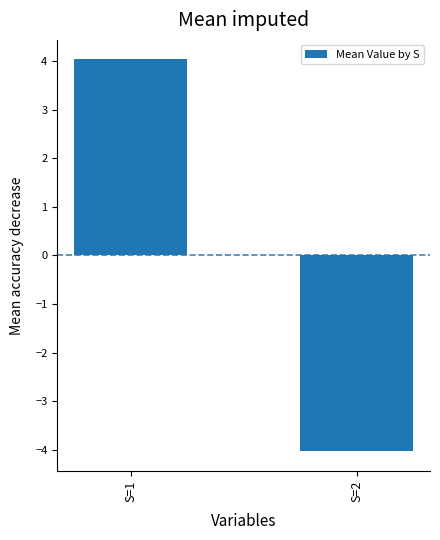

Reading left to right, list all the values displayed in this chart.

4.0	-4.0